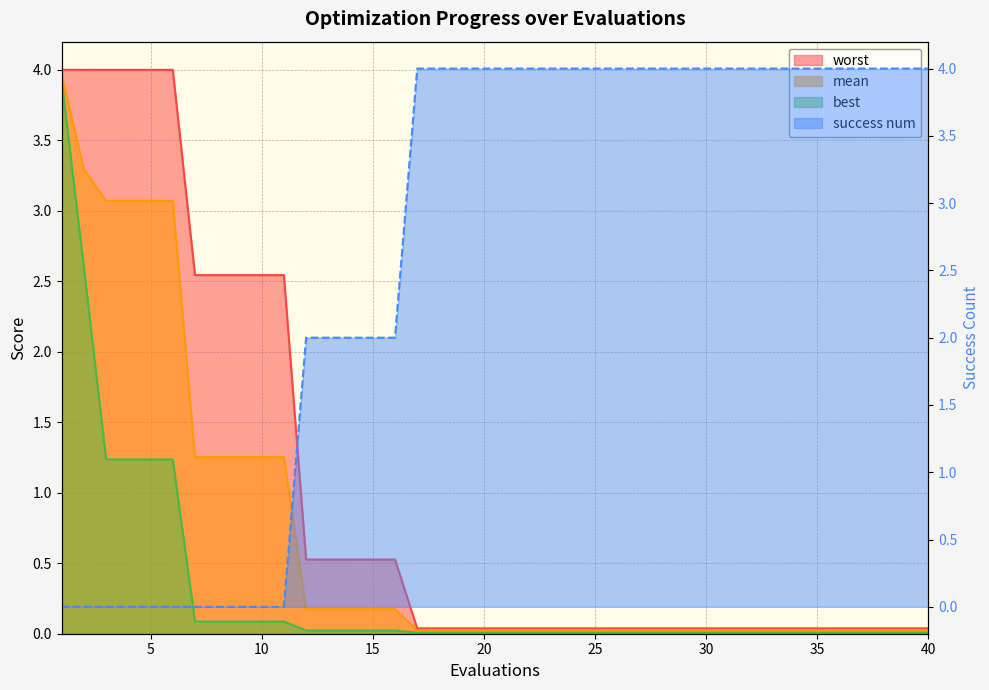

How many lines are shown in the chart?

4